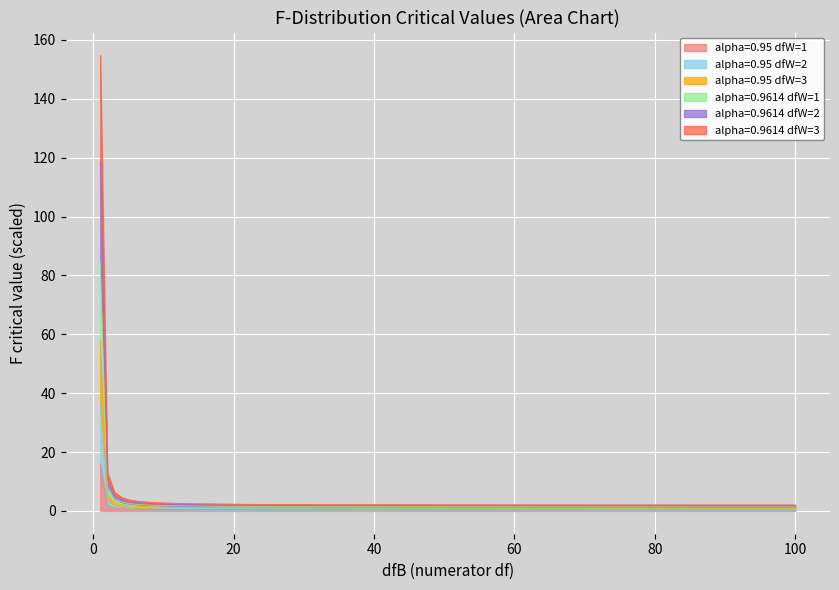

What is the maximum value shown in the chart?

154.8